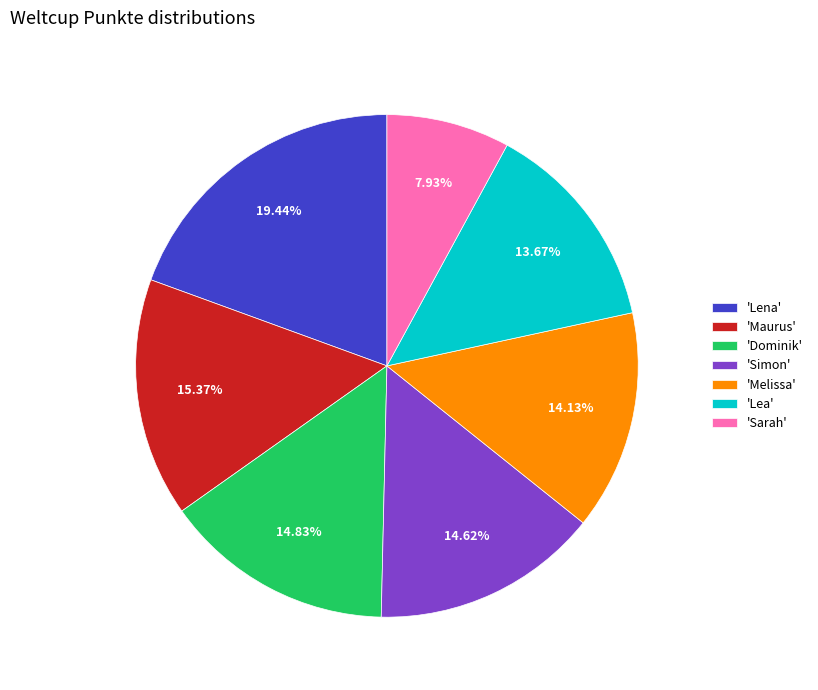

How many slices are in this pie chart?

7